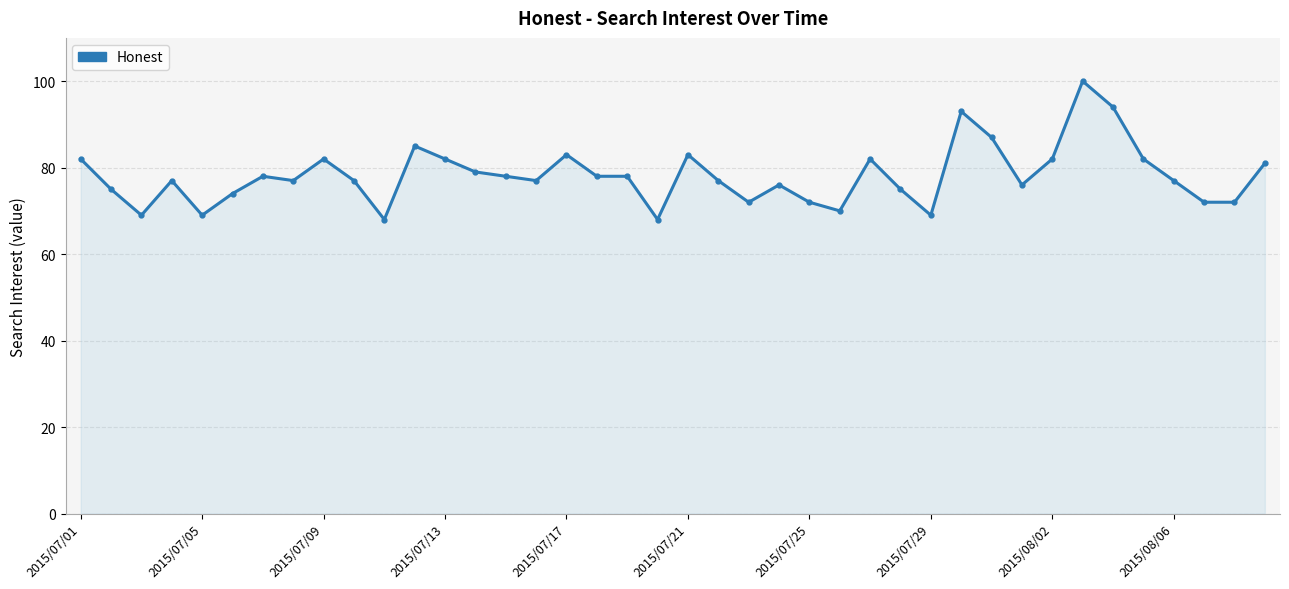

Reading left to right, what are all the values shown in this chart?

82	75	69	77	69	74	78	77	82	77	68	85	82	79	78	77	83	78	78	68	83	77	72	76	72	70	82	75	69	93	87	76	82	100	94	82	77	72	72	81